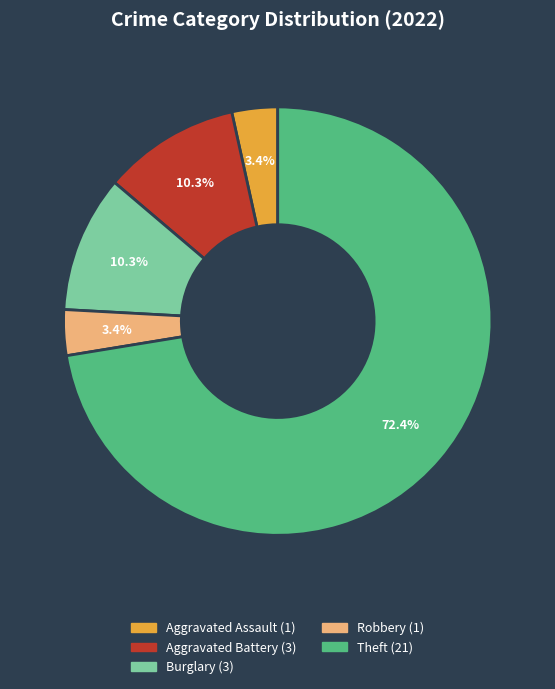

How many slices are in this pie chart?

5